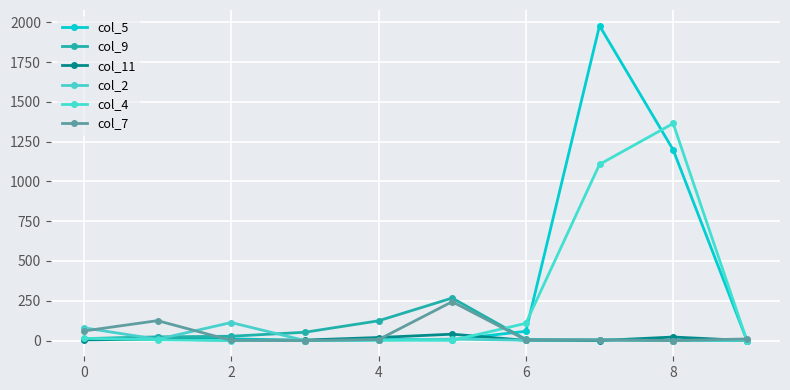

List the series in order of their peak value, lowest first.

col_11, col_2, col_7, col_9, col_4, col_5